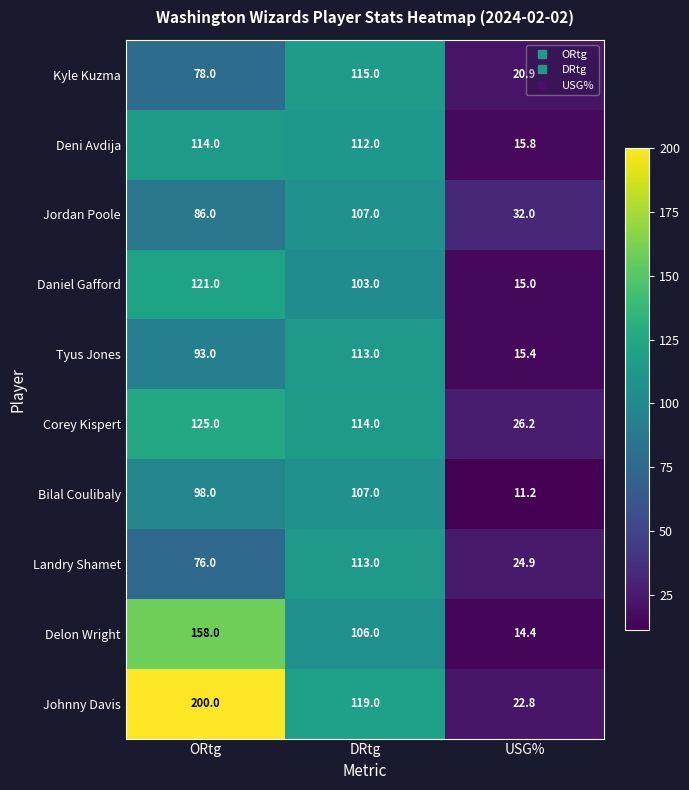

At which label is Jordan Poole closest to 69?

ORtg